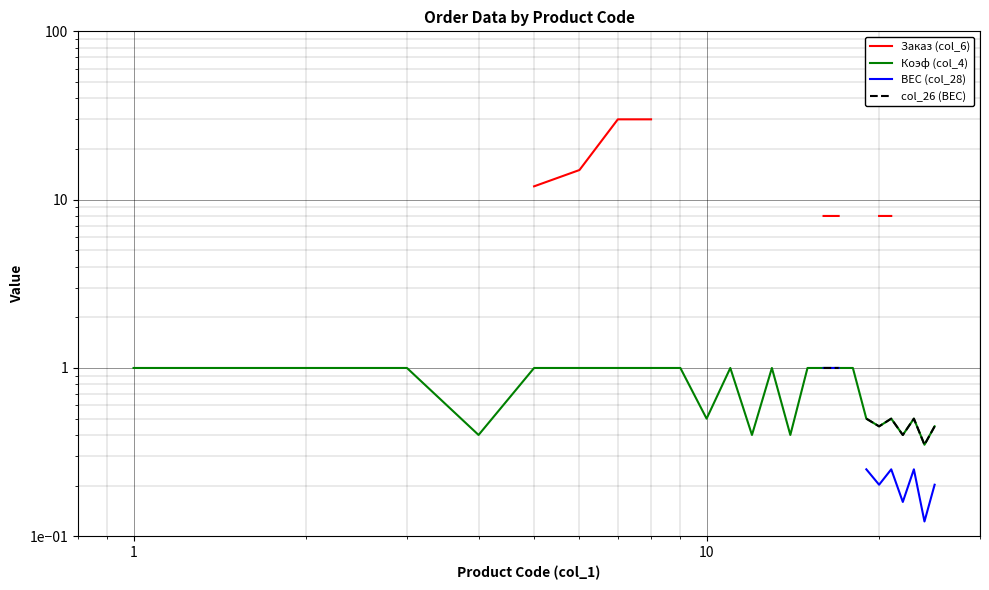

What is the minimum value for ВЕС (col_28)?

0.1